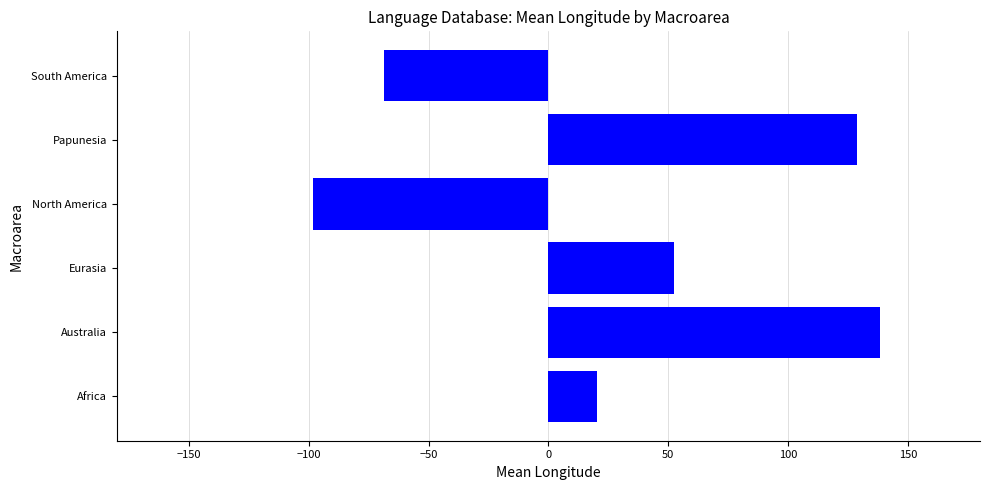

How many bars are there in total?

6